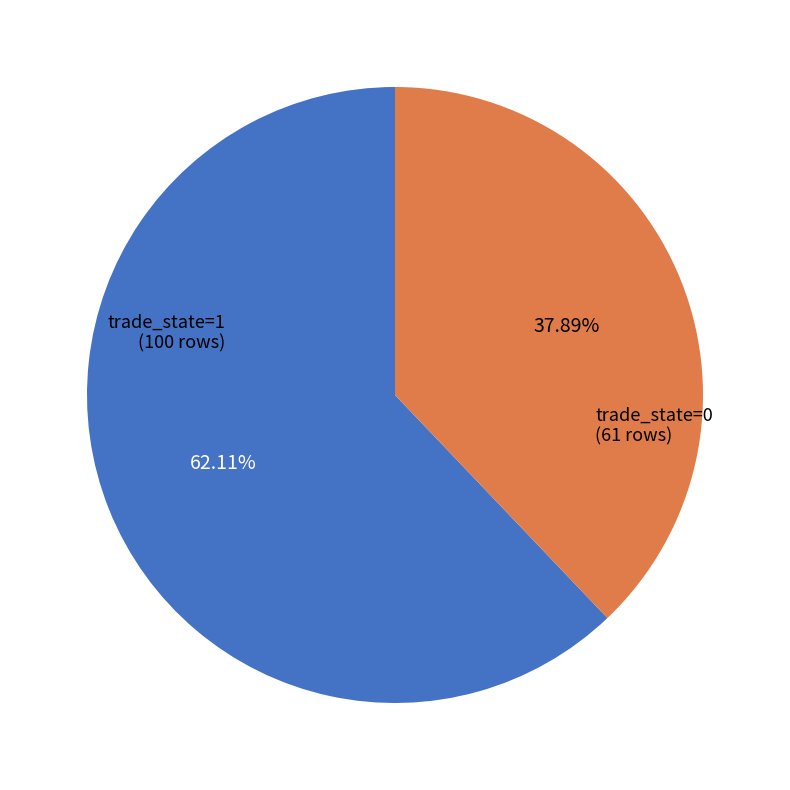

Is there a majority slice in this chart?

Yes